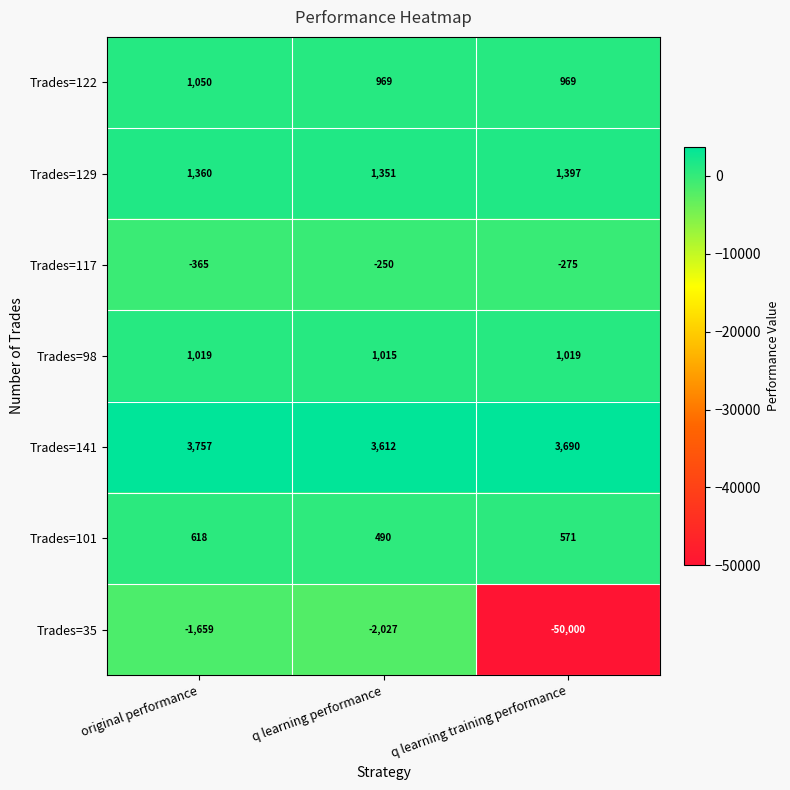

The value of Trades=98 at original performance is 1574. True or false?

False